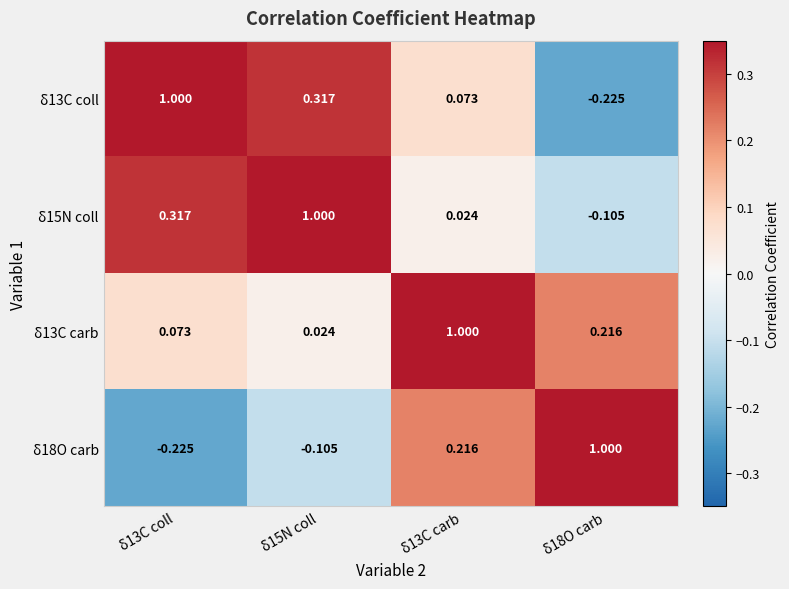

What is the total value across all series at δ13C carb?

1.3